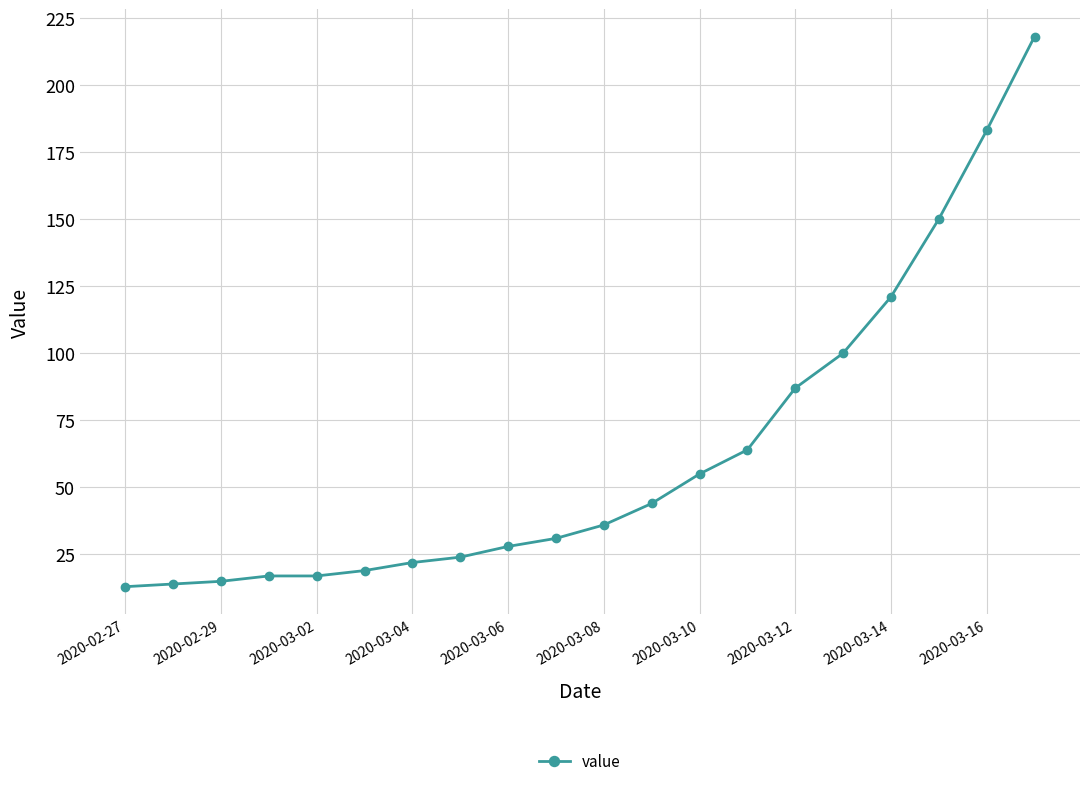

Count the number of data series in this chart.

1